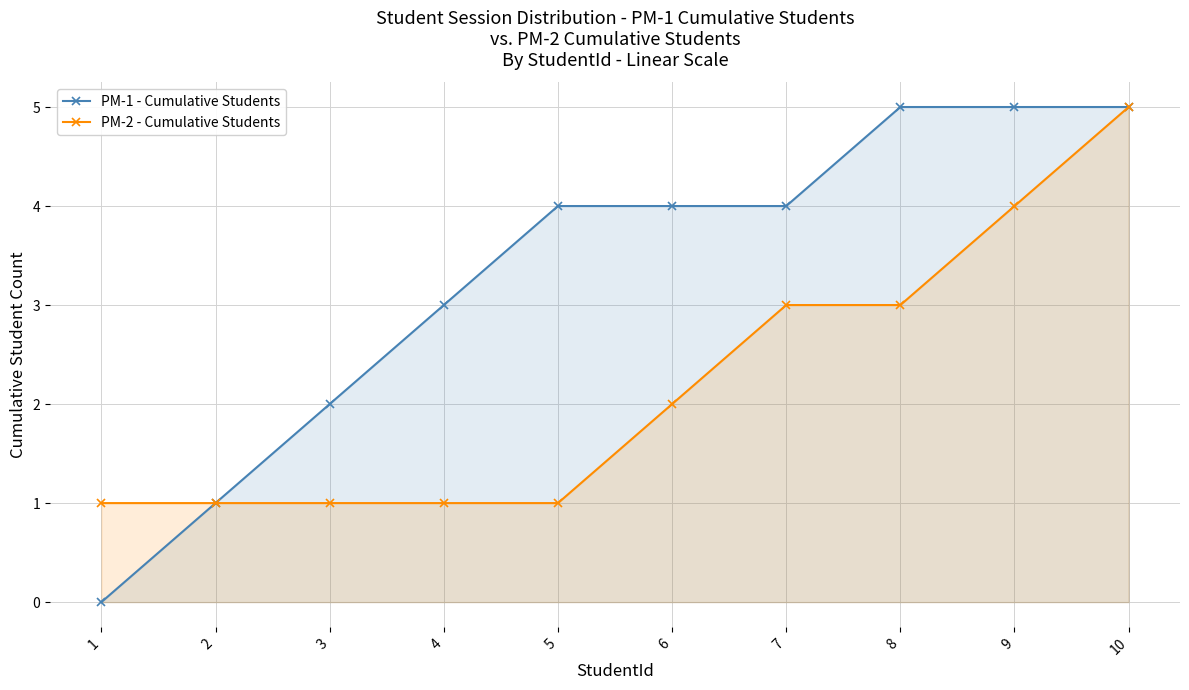

What is the sum of all PM-2 - Cumulative Students values?

22